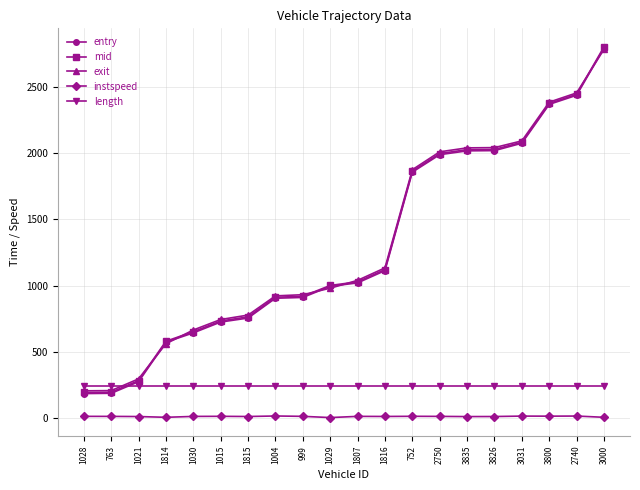

Which series has the widest spread of values?

entry